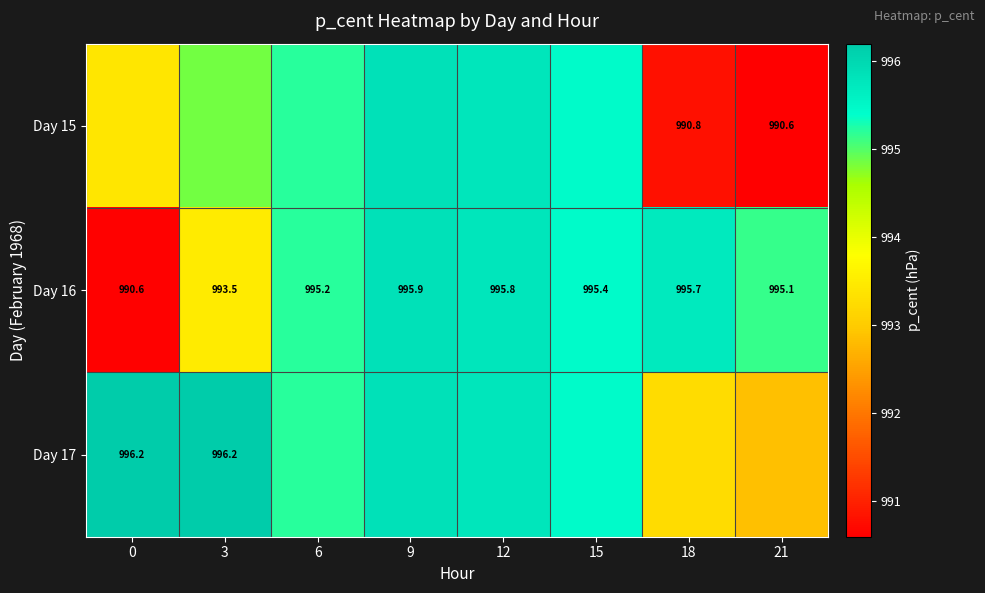

What is the sum of all Day 16 values?

7957.2